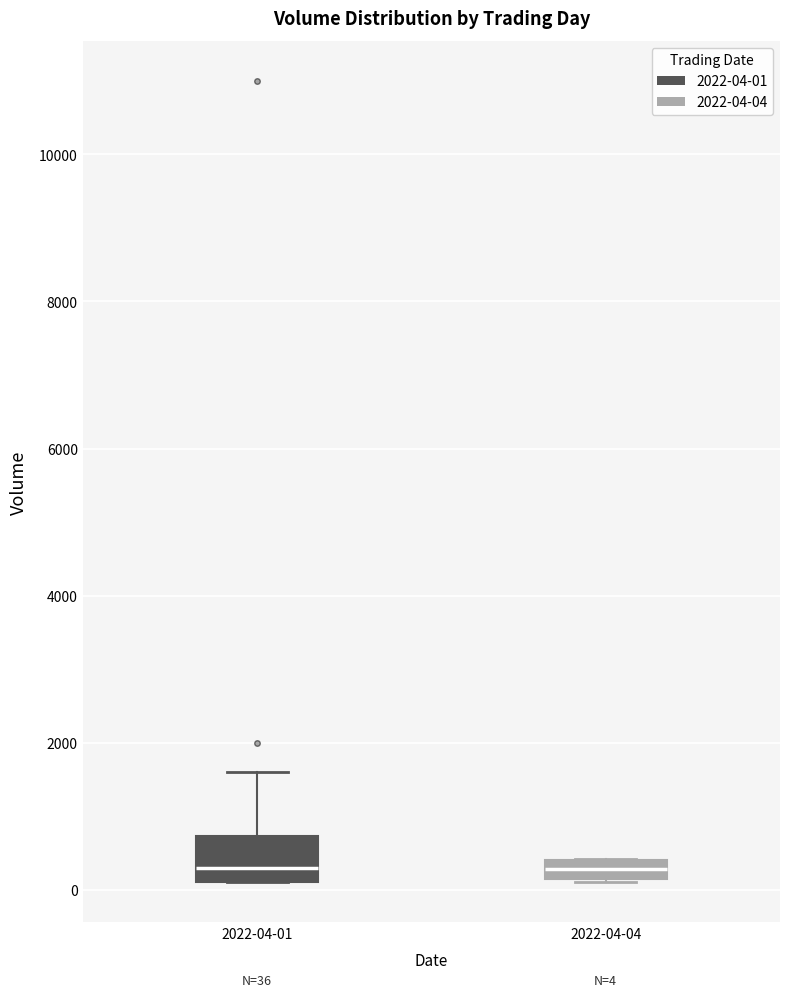

Which box is the tallest, from its lower edge to its upper edge?

2022-04-01